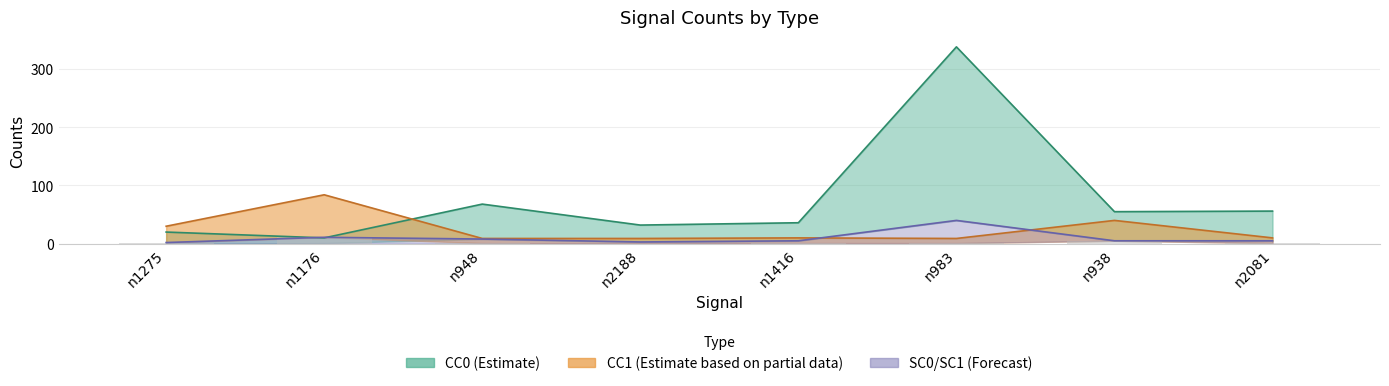

True or false: CC0_s15850_T014.txt has a value of 32 at n2188.

True